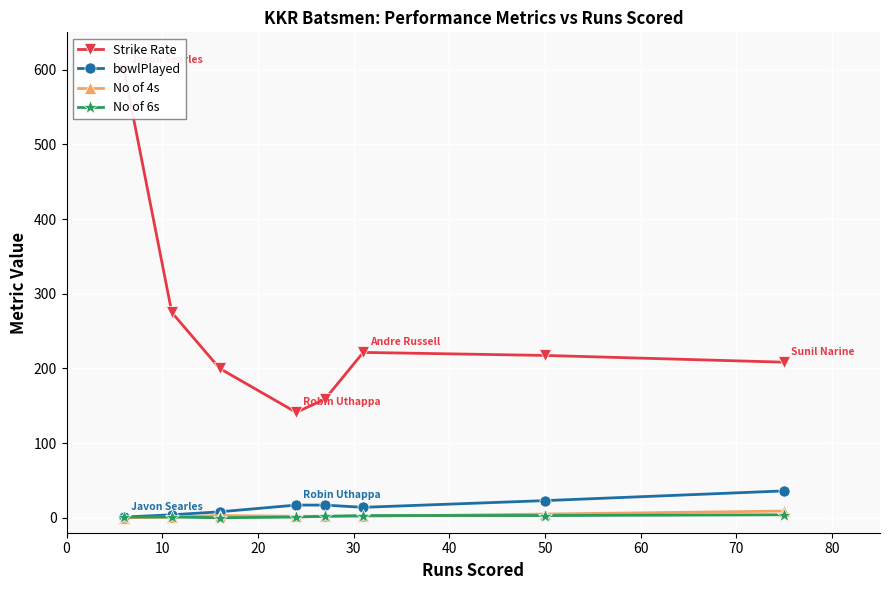

What are all the series names shown in the legend?

Strike Rate, bowlPlayed, No of 4s, No of 6s